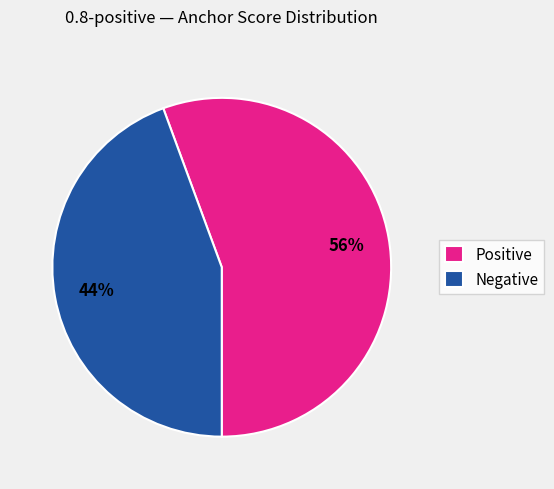

The Negative slice represents 39% of the pie. True or false?

False